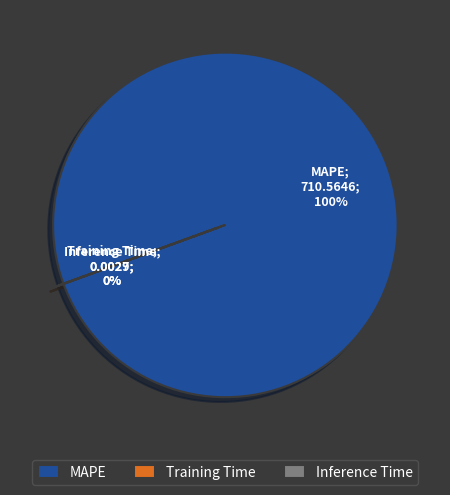

How many segments does this pie chart have?

3